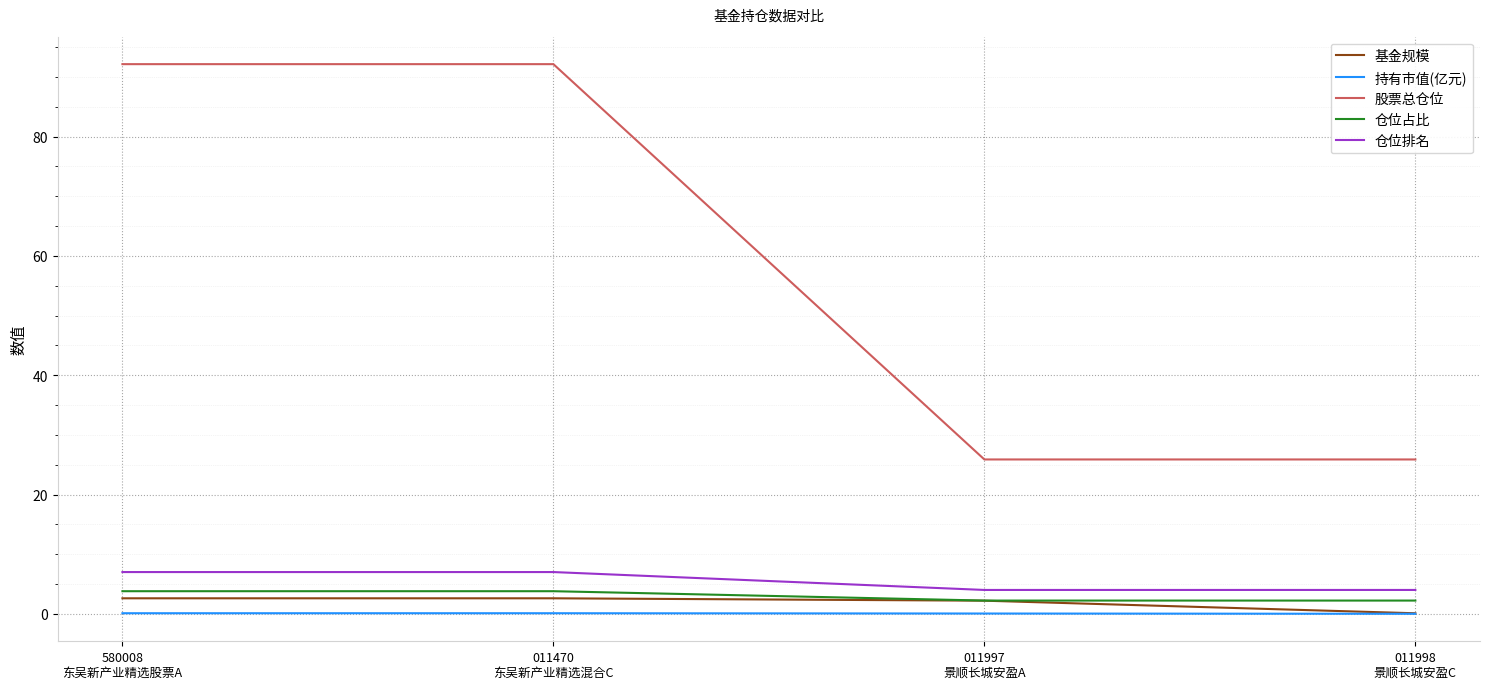

Which series has the widest spread of values?

股票总仓位